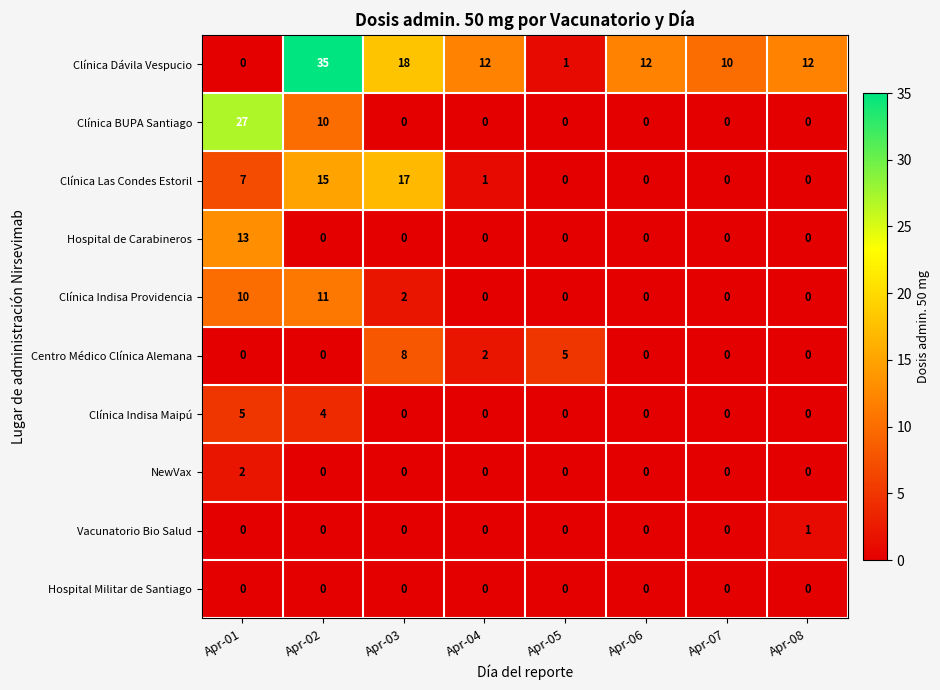

At which category is the sum across all series the highest?

Apr-02